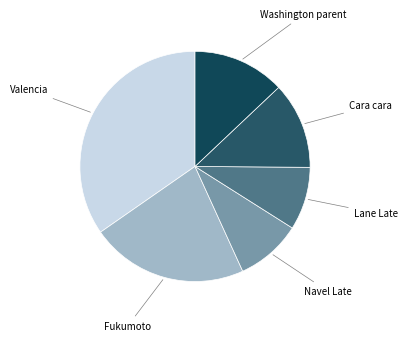

What is the largest slice in the pie chart?

Valencia